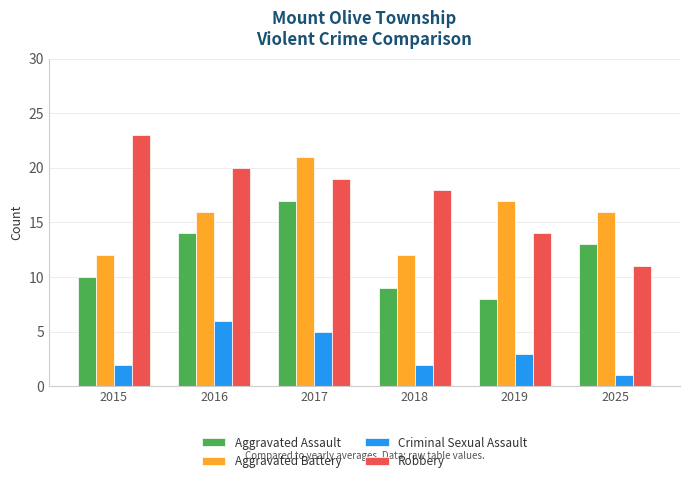

How many categories are shown in the chart?

6